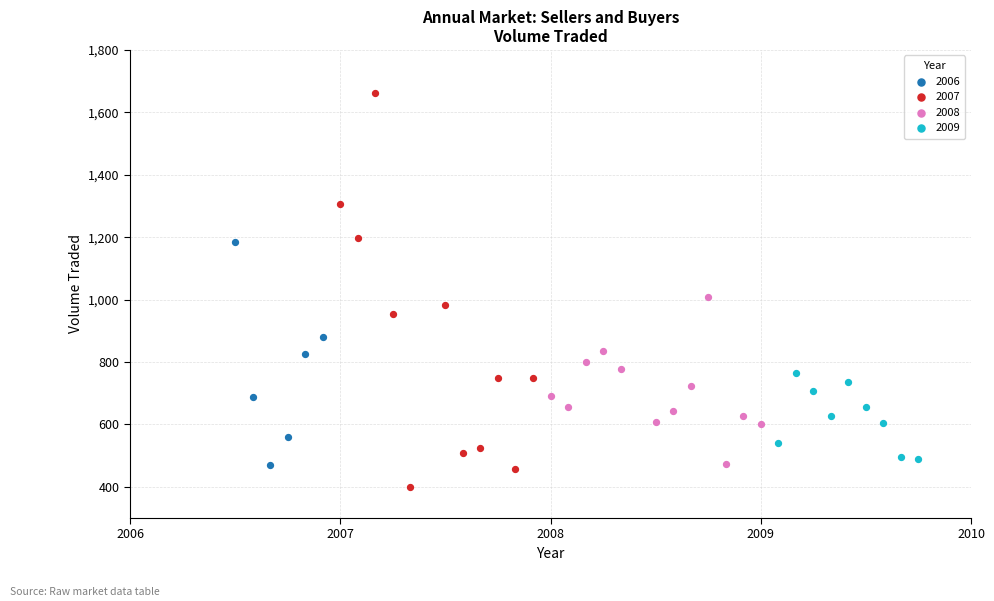

What are all the series names shown in the legend?

2006, 2007, 2008, 2009